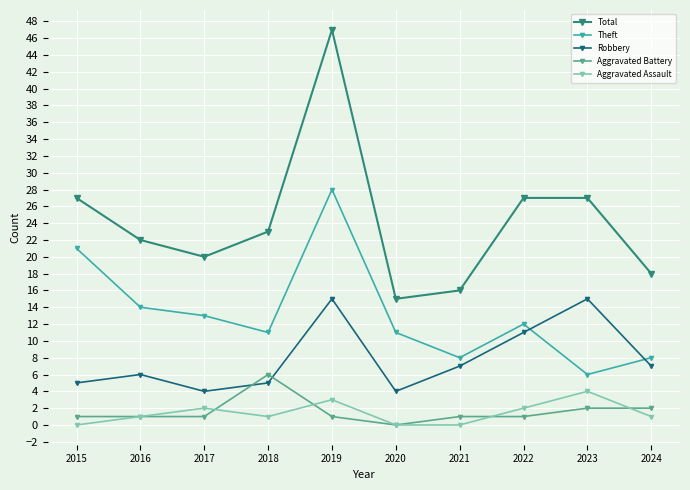

How many data points does each series have?

10